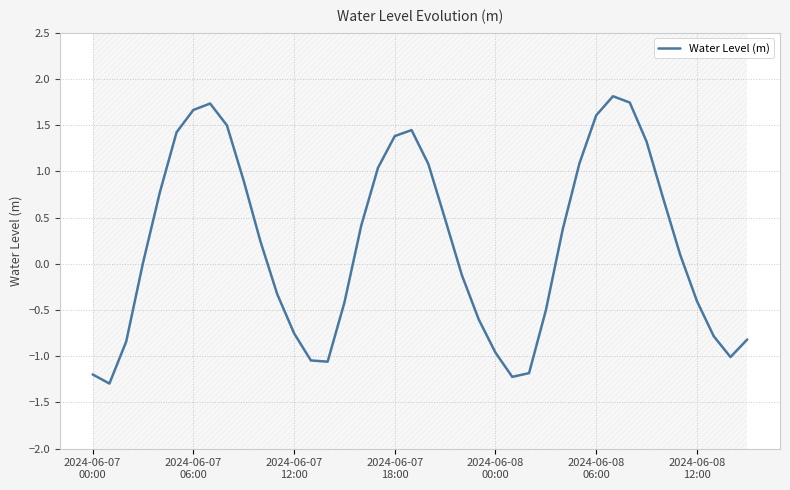

Rank the categories by value from highest to lowest.

31, 32, 7, 2024-06-08
12:00, 30, 8, 19, 2024-06-08
06:00, 18, 33, 29, 20, 17, 9, 2024-06-08
00:00, 34, 21, 16, 28, 10, 35, 2024-06-07
18:00, 22, 11, 36, 15, 27, 23, 12, 37, 39, 2024-06-07
12:00, 24, 38, 13, 14, 26, 2024-06-07
00:00, 25, 2024-06-07
06:00